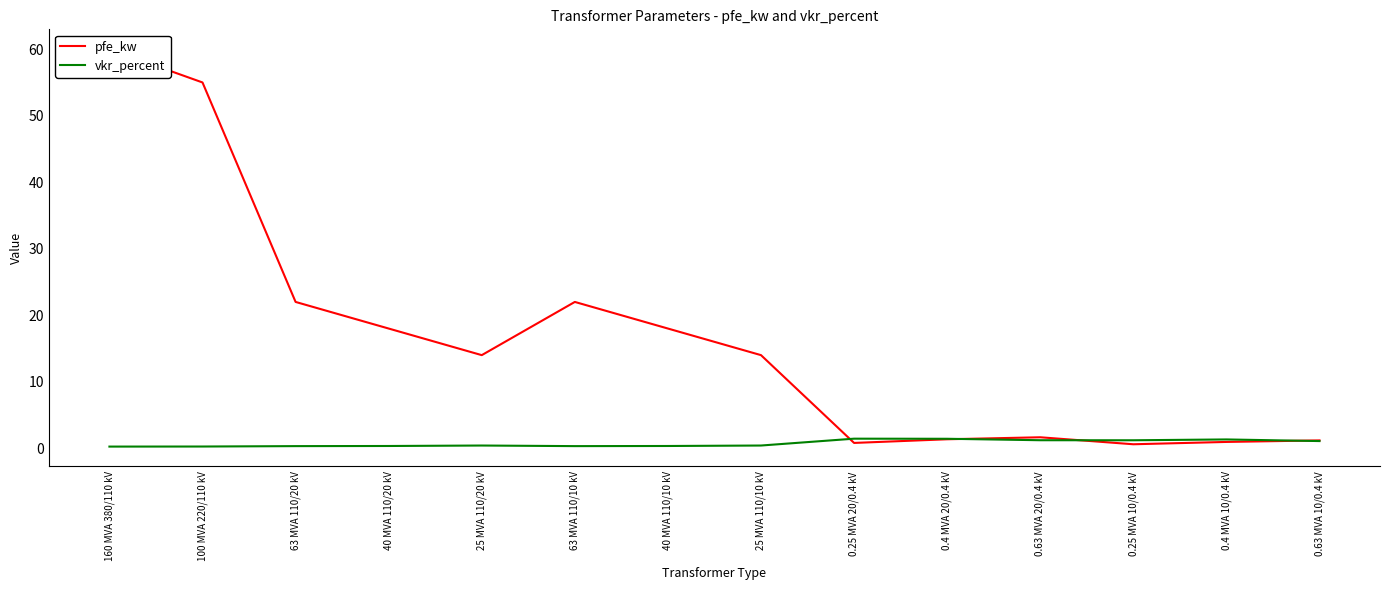

Where is pfe_kw nearest to the value 30?

63 MVA 110/20 kV